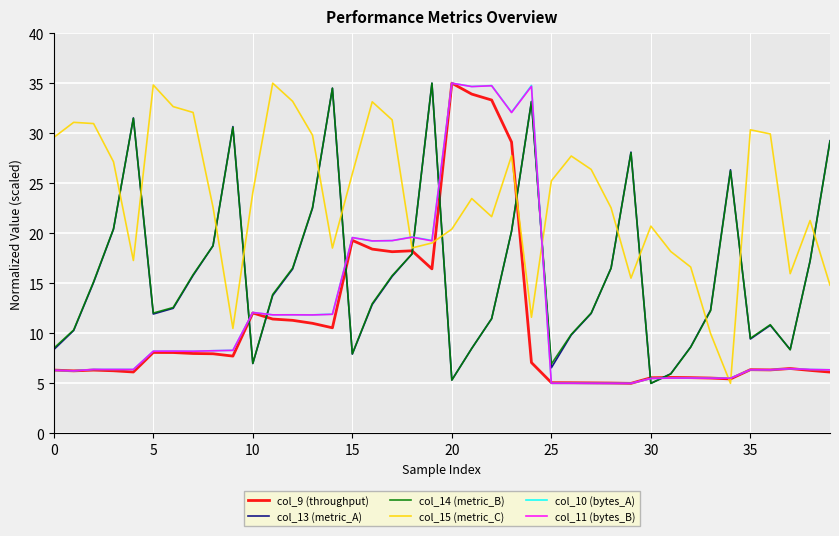

Which series has the largest total across all categories?

col_15 (metric_C)